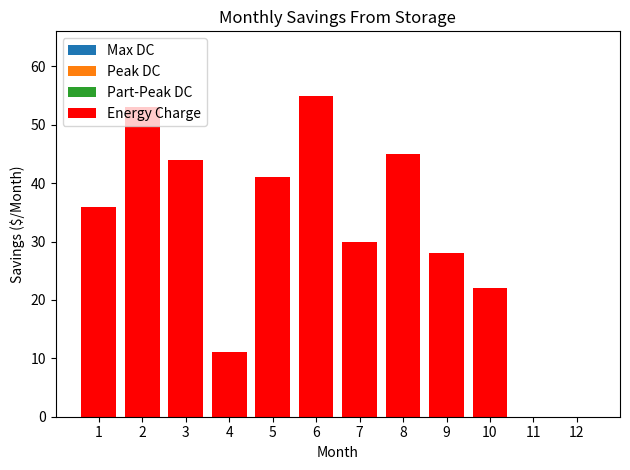

What is the ratio of the value at 2 to the value at 6?

1.0